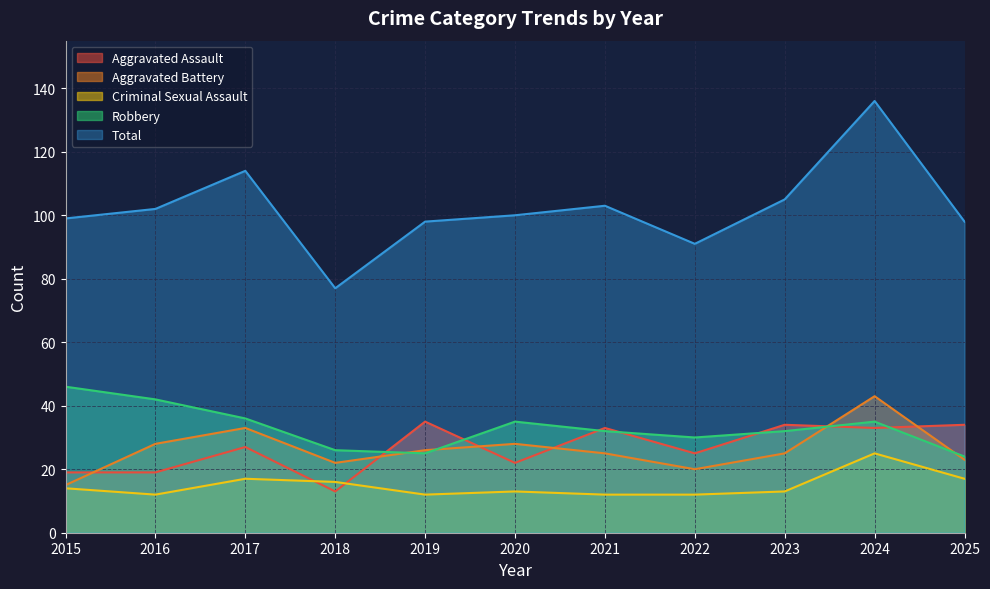

At which category does Aggravated Battery reach its first local valley?

2018